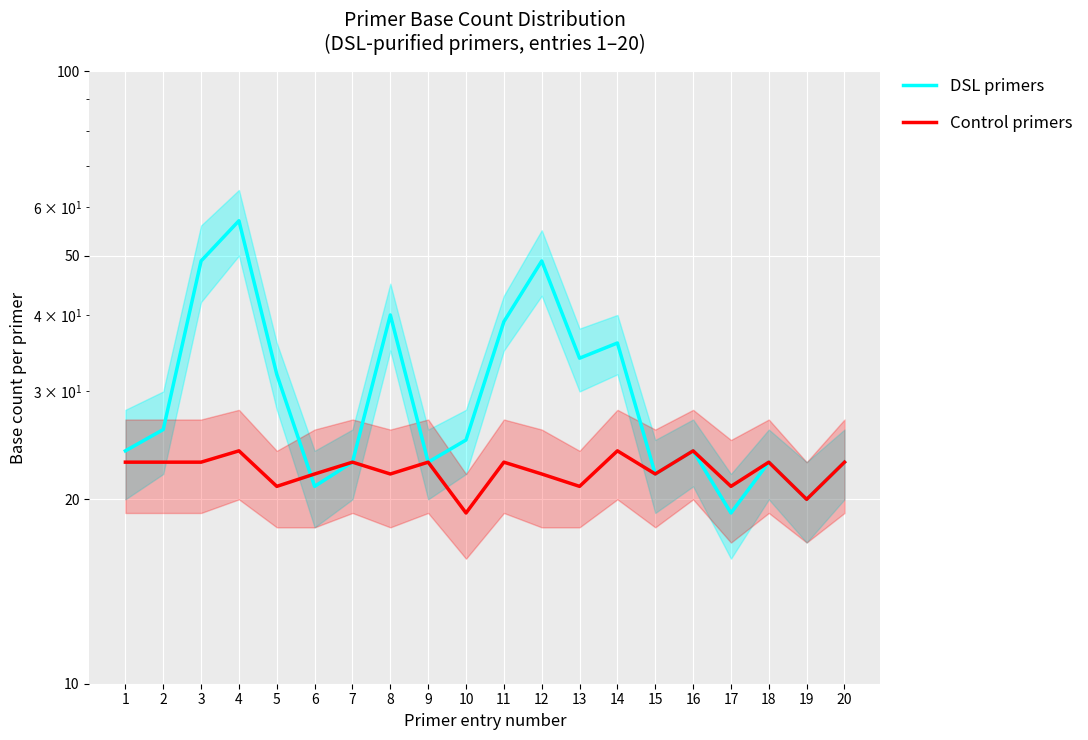

Which series has the largest range (max minus min)?

DSL primers